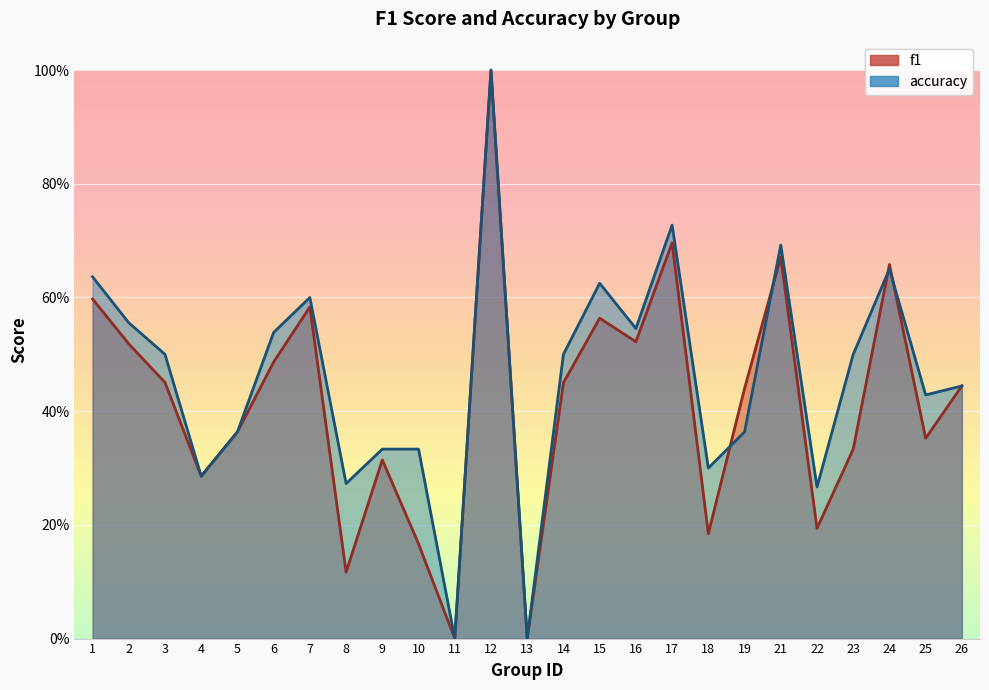

What is the difference between the maximum and second lowest values in the accuracy series?

1.0